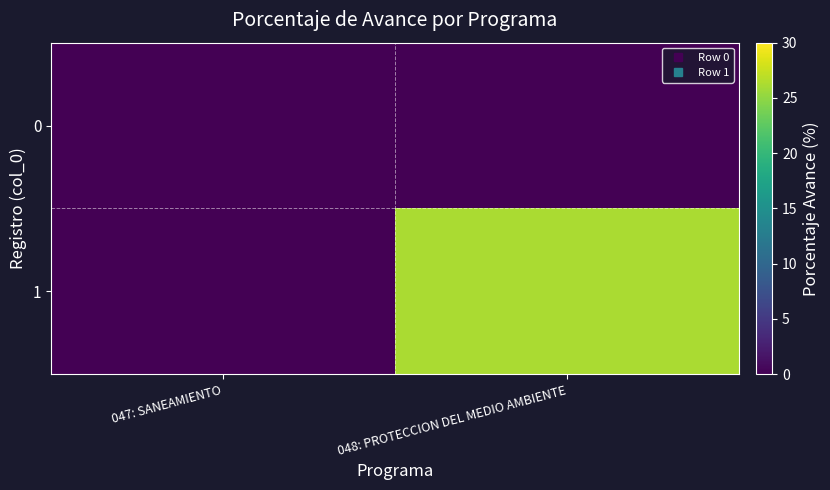

At how many categories does at least one series exceed 16?

1